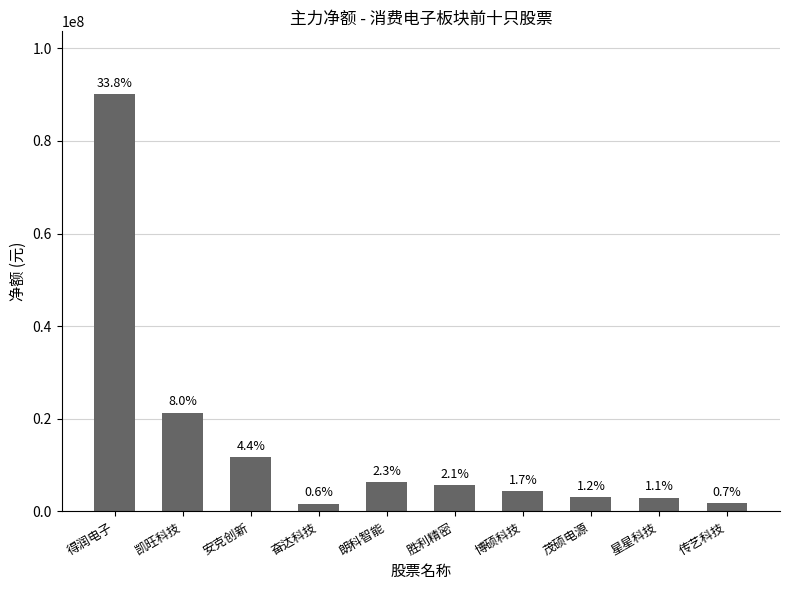

How many bars are there in total?

10